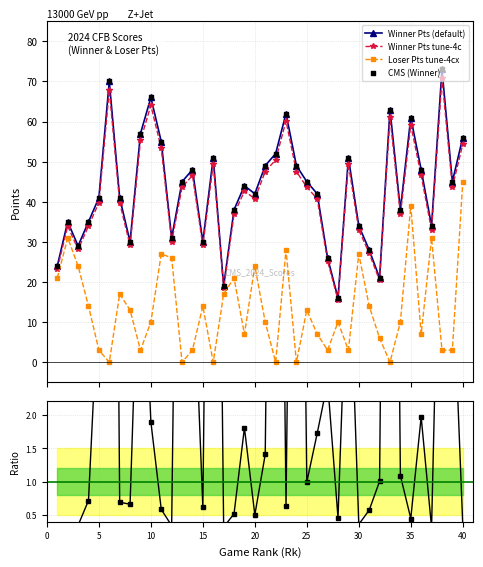

Which series reaches the minimum Y coordinate?

Loser Pts tune-4cx